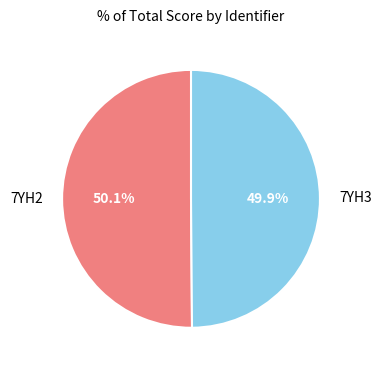

True or false: 7YH3 accounts for 50% of the total.

True